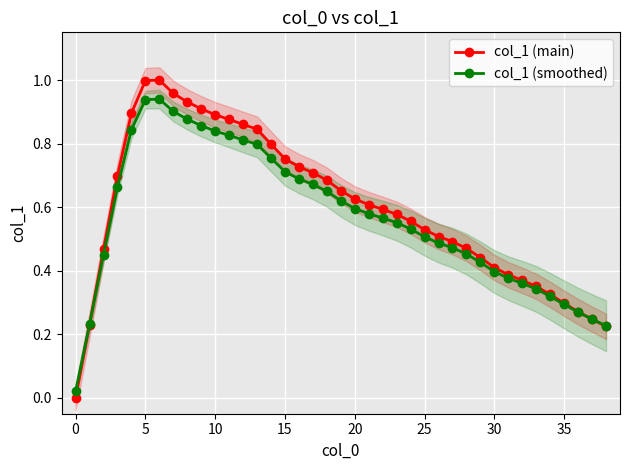

Reading left to right, extract all data points from this chart.

col_1 (main): 0.0	0.2	0.5	0.7	0.9	1.0	1.0	1.0	0.9	0.9	0.9	0.9	0.9	0.8	0.8	0.8	0.7	0.7	0.7	0.7	0.6	0.6	0.6	0.6	0.6	0.5	0.5	0.5	0.5	0.4	0.4	0.4	0.4	0.4	0.3	0.3	0.3	0.2	0.2
col_1 (smoothed): 0.0	0.2	0.5	0.7	0.8	0.9	0.9	0.9	0.9	0.9	0.8	0.8	0.8	0.8	0.8	0.7	0.7	0.7	0.6	0.6	0.6	0.6	0.6	0.6	0.5	0.5	0.5	0.5	0.5	0.4	0.4	0.4	0.4	0.3	0.3	0.3	0.3	0.2	0.2